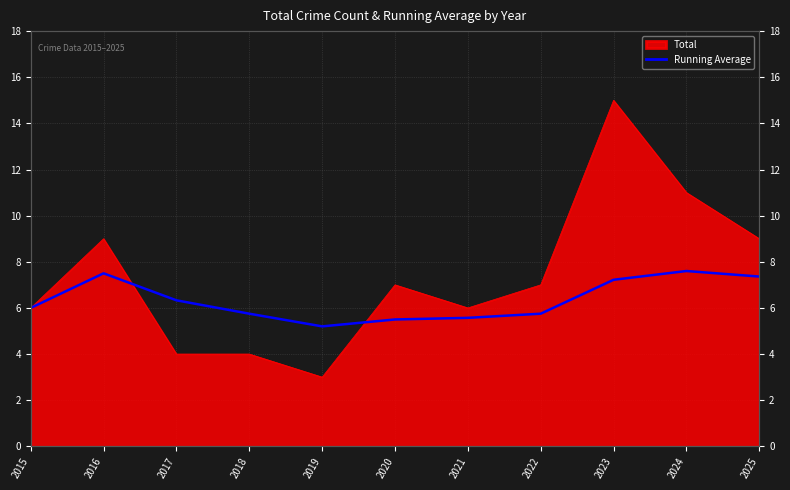

How many data points does each series have?

11